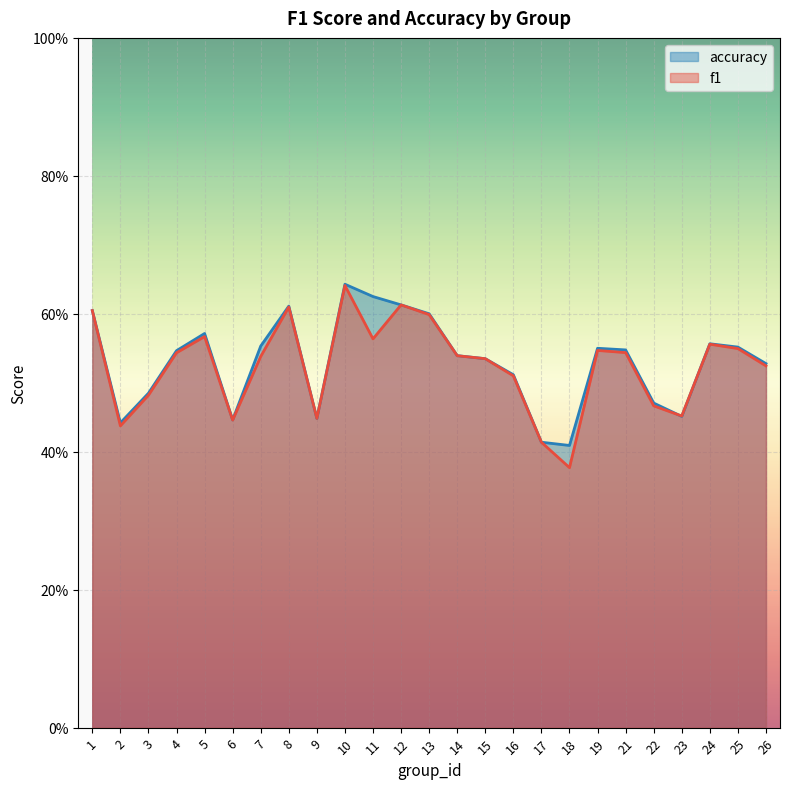

How many times do accuracy and f1 cross each other?

2